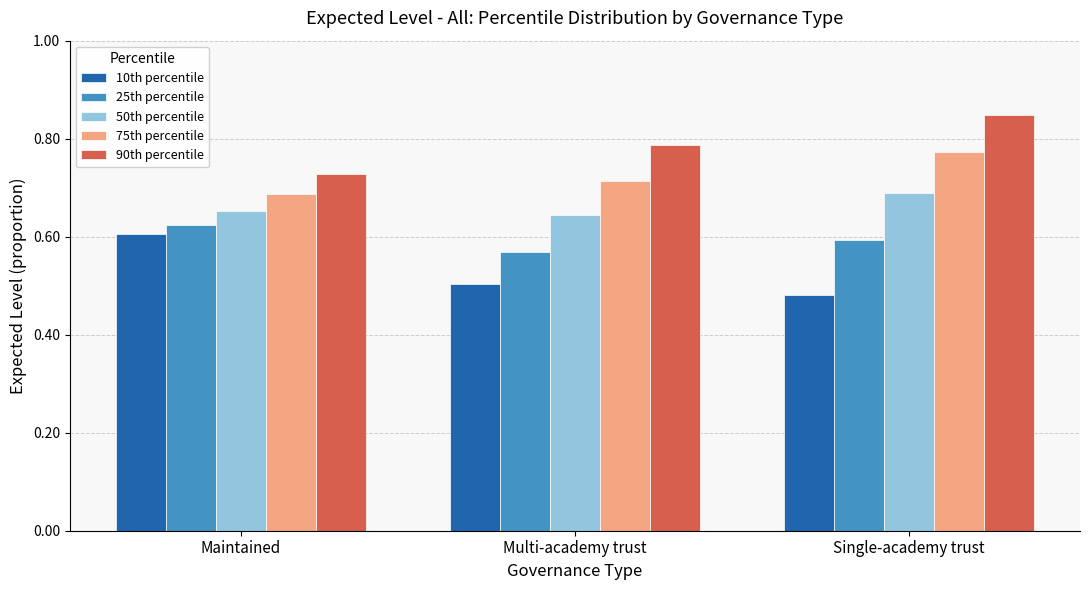

Between Multi-academy trust and Single-academy trust, which series saw the biggest shift?

90th percentile